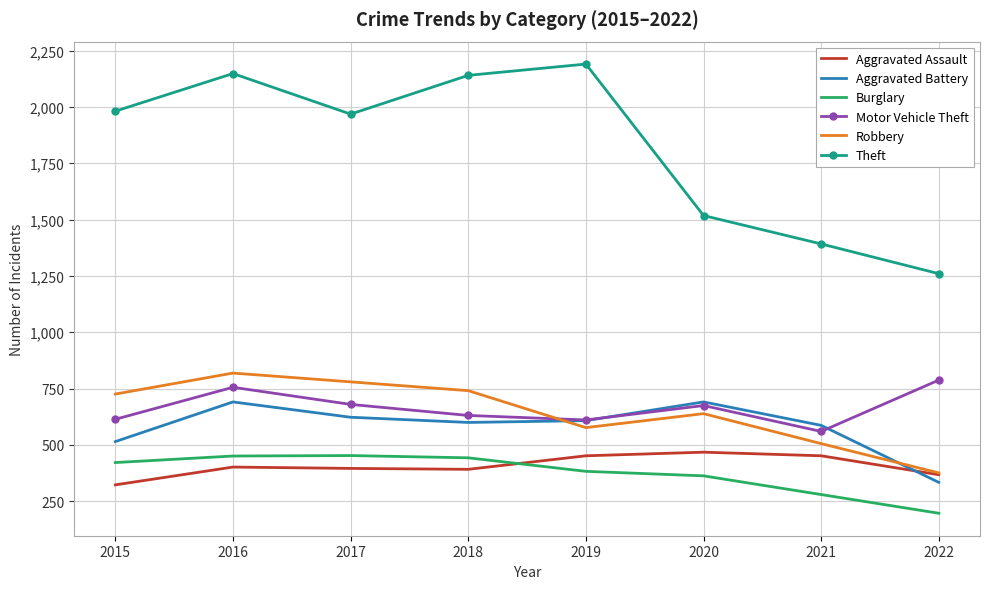

True or false: Burglary and Aggravated Battery cross at least once.

False